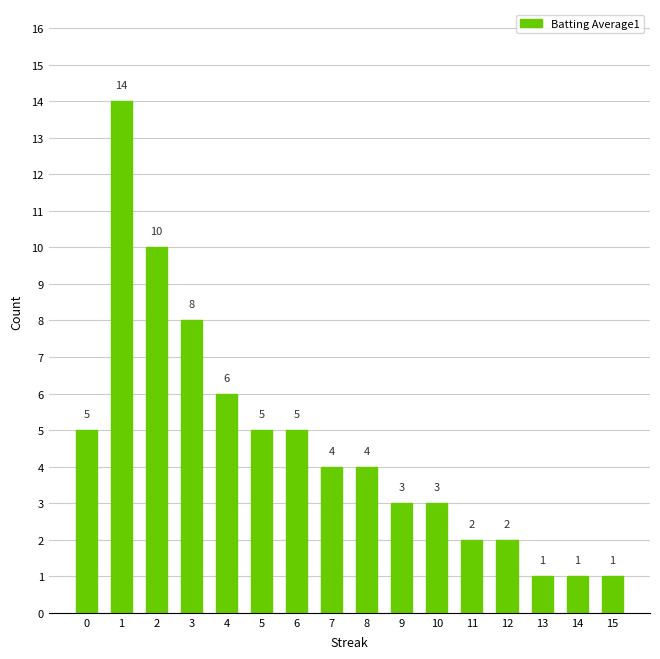

How many bars are there in total?

16